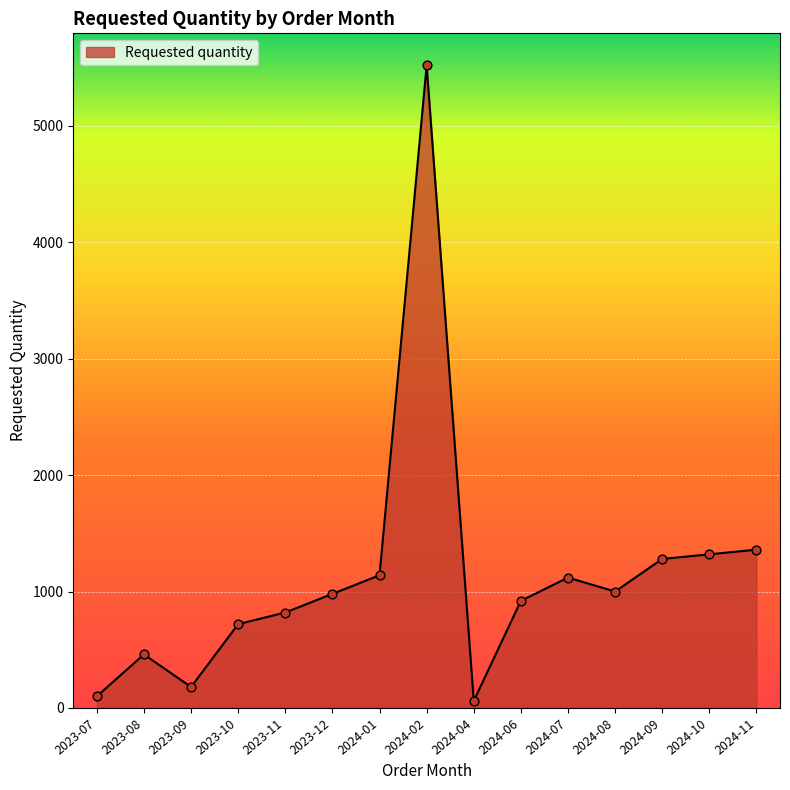

What is the change in value from 2023-09 to 2023-10?

+540